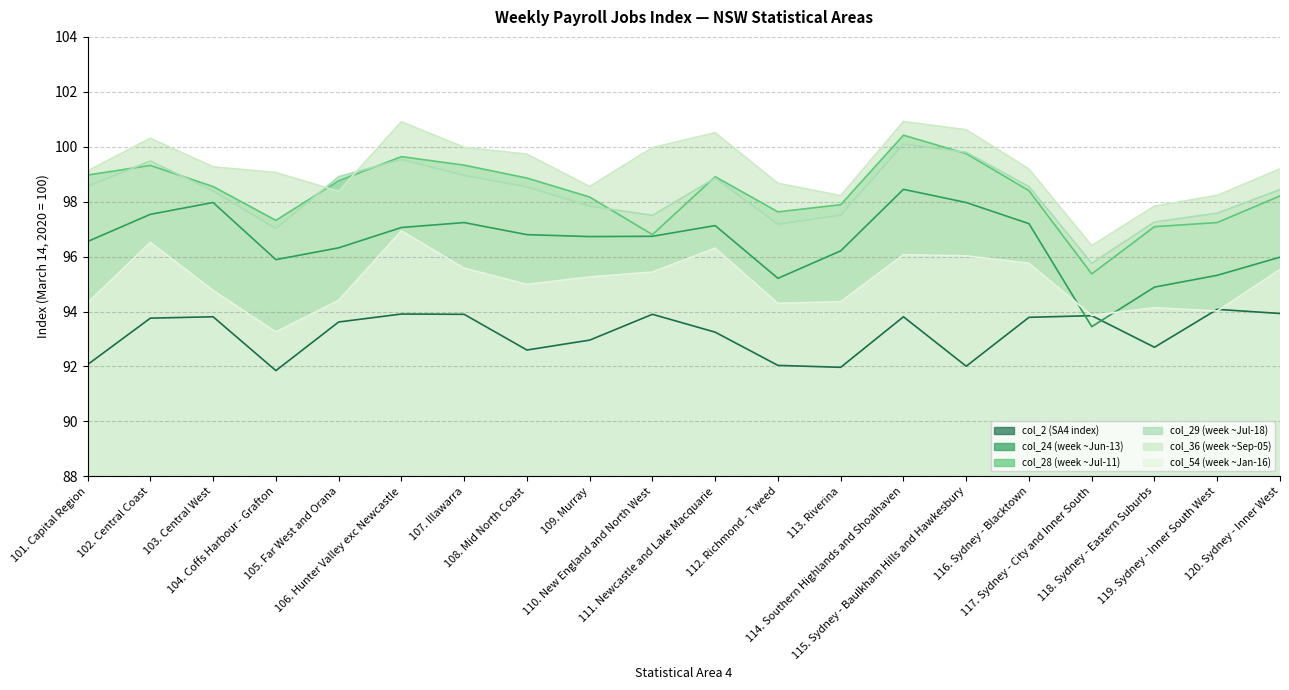

Reading right to left, transcribe all the data shown in this chart.

col_2 (SA4 index): 93.9	94.1	92.7	93.8	93.8	92.0	93.8	92.0	92.0	93.2	93.9	93.0	92.6	93.9	93.9	93.6	91.8	93.8	93.8	92.1
col_24 (week ~Jun-13): 96.0	95.3	94.9	93.5	97.2	98.0	98.5	96.2	95.2	97.1	96.7	96.7	96.8	97.2	97.1	96.3	95.9	98.0	97.5	96.5
col_28 (week ~Jul-11): 98.2	97.2	97.1	95.4	98.4	99.8	100.4	97.9	97.6	98.9	96.8	98.2	98.9	99.3	99.6	98.8	97.3	98.5	99.3	99.0
col_29 (week ~Jul-18): 98.4	97.6	97.3	95.8	98.5	99.8	100.1	97.5	97.2	98.9	97.5	97.8	98.5	99.0	99.5	98.9	97.0	98.4	99.5	98.6
col_36 (week ~Sep-05): 99.2	98.2	97.8	96.4	99.2	100.6	100.9	98.2	98.7	100.5	100.0	98.5	99.7	100.0	100.9	98.4	99.1	99.3	100.3	99.1
col_54 (week ~Jan-16): 95.5	94.0	94.1	93.9	95.8	96.0	96.1	94.4	94.3	96.3	95.4	95.3	95.0	95.6	96.9	94.4	93.3	94.8	96.5	94.3